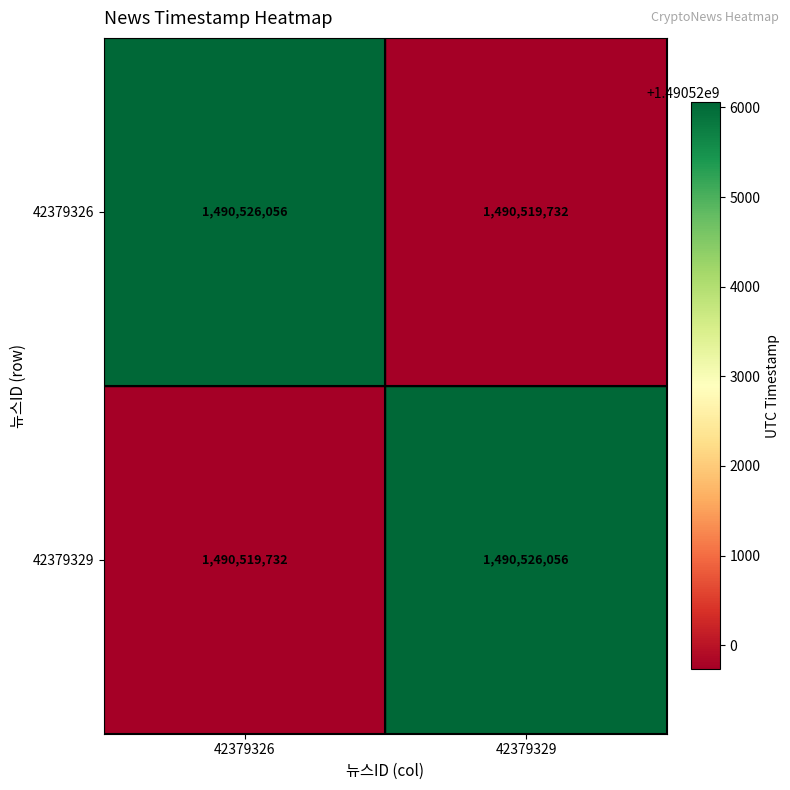

What is the lowest value of the 42379326 series?

1490519732